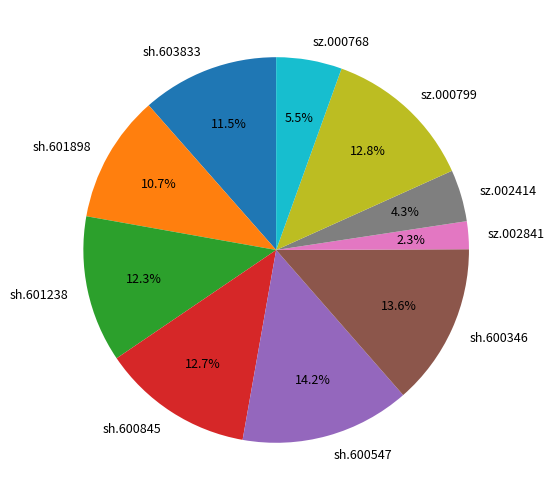

To the nearest percent, what percentage of the pie is sz.002841?

2%